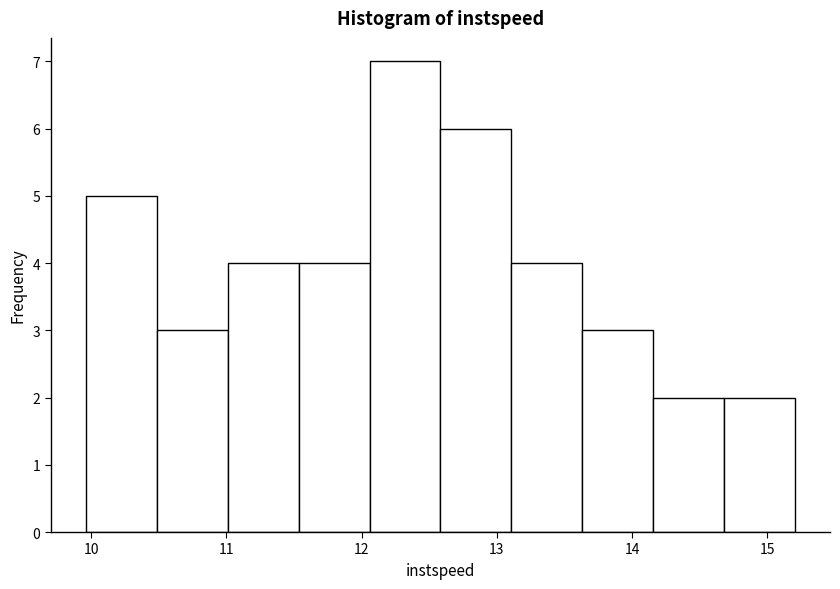

Reading left to right, list every bar in this chart as the range it spans on the x-axis followed by its height. Neither the bar edges nor the heights are printed on the chart, so give them approximately, as read against the axes.

10.0 to 10.5: 5
10.5 to 11.0: 3
11.0 to 11.5: 4
11.5 to 12.1: 4
12.1 to 12.6: 7
12.6 to 13.1: 6
13.1 to 13.6: 4
13.6 to 14.2: 3
14.2 to 14.7: 2
14.7 to 15.2: 2